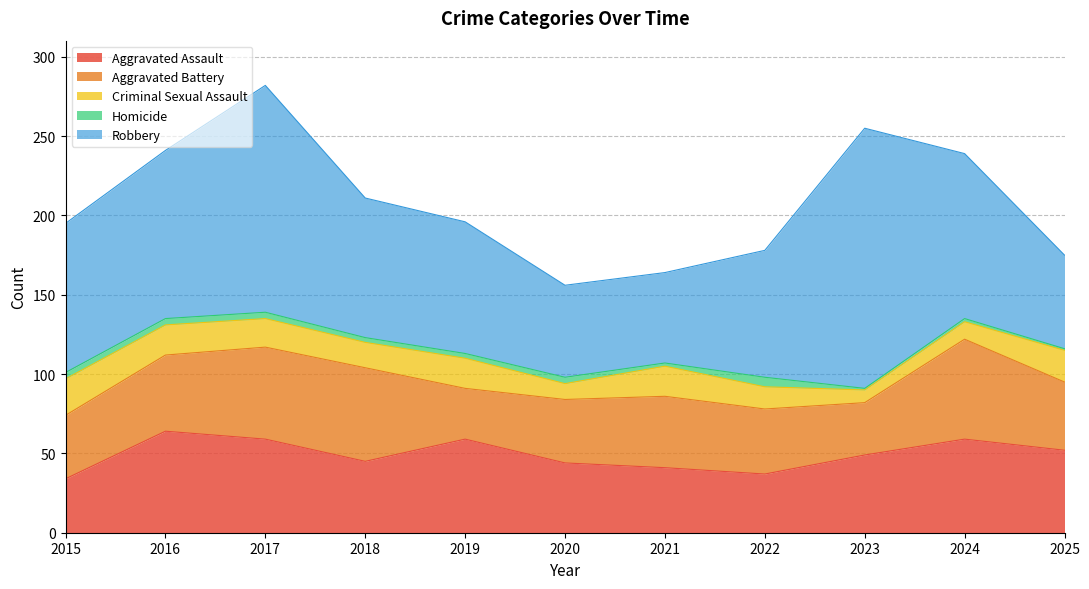

What is the difference between the Criminal Sexual Assault values at 2024 and 2017?

7